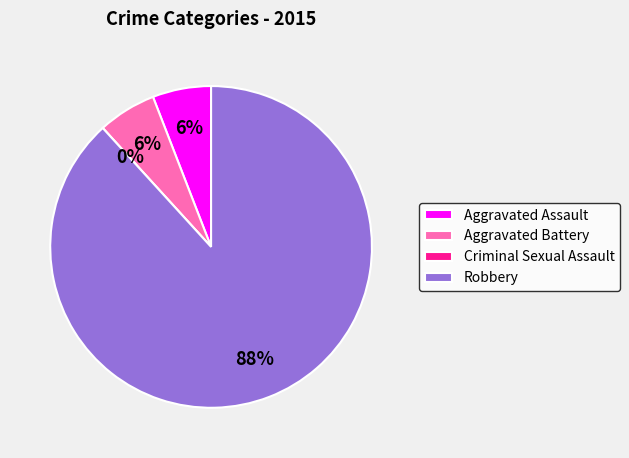

To the nearest percent, what portion does Robbery represent?

88%